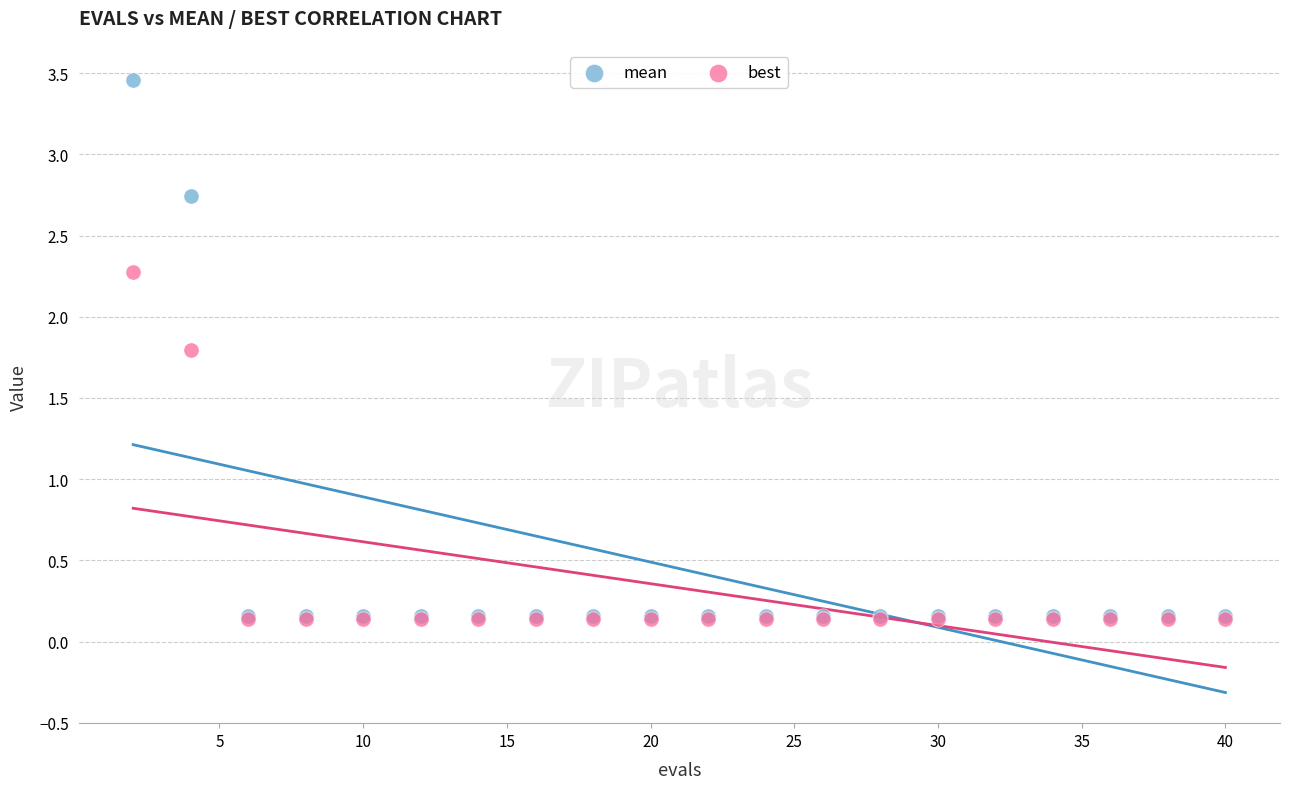

Which series has the largest Y range (max minus min)?

mean